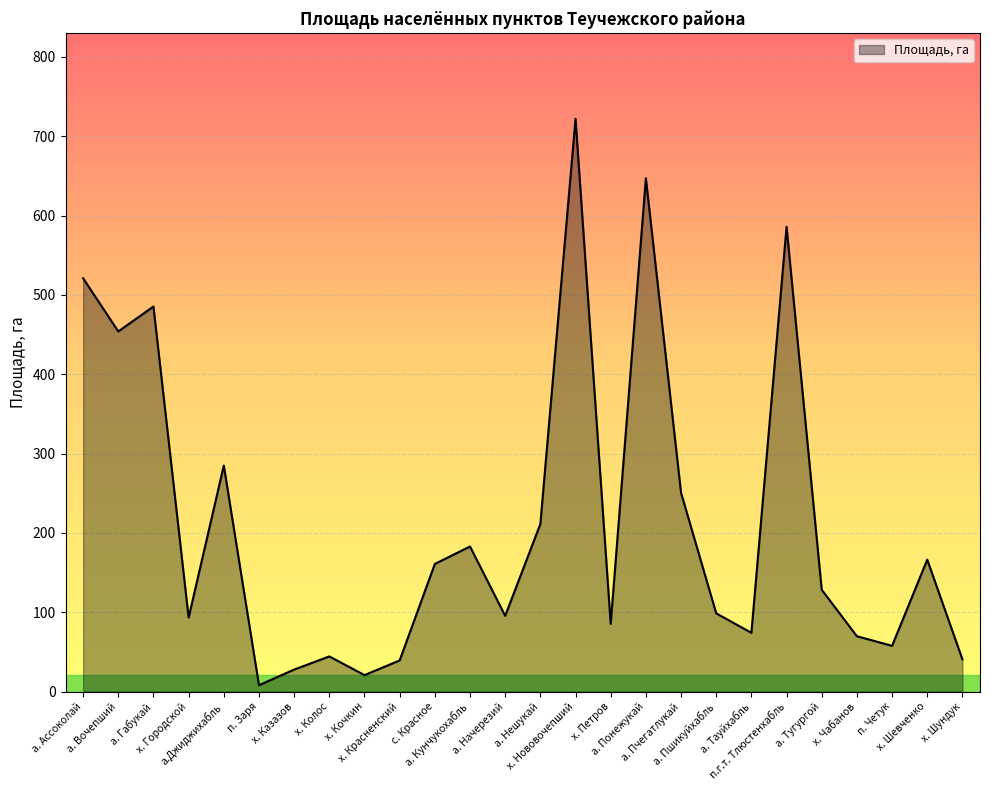

What value does the data have at х. Красненский?

39.4